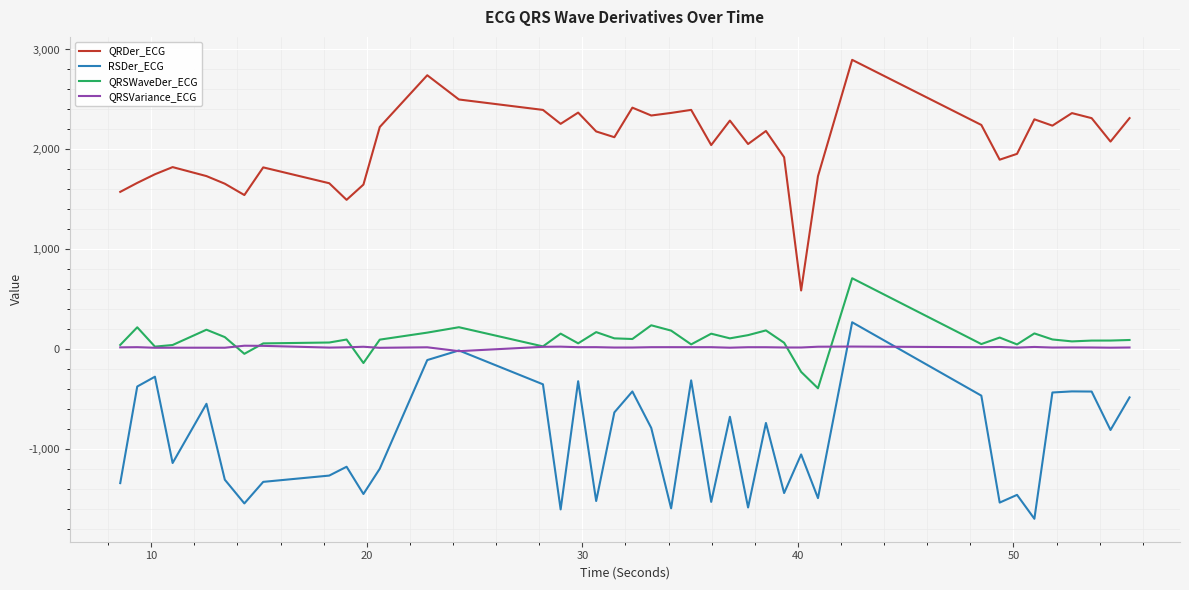

Which series has the widest spread of values?

QRDer_ECG